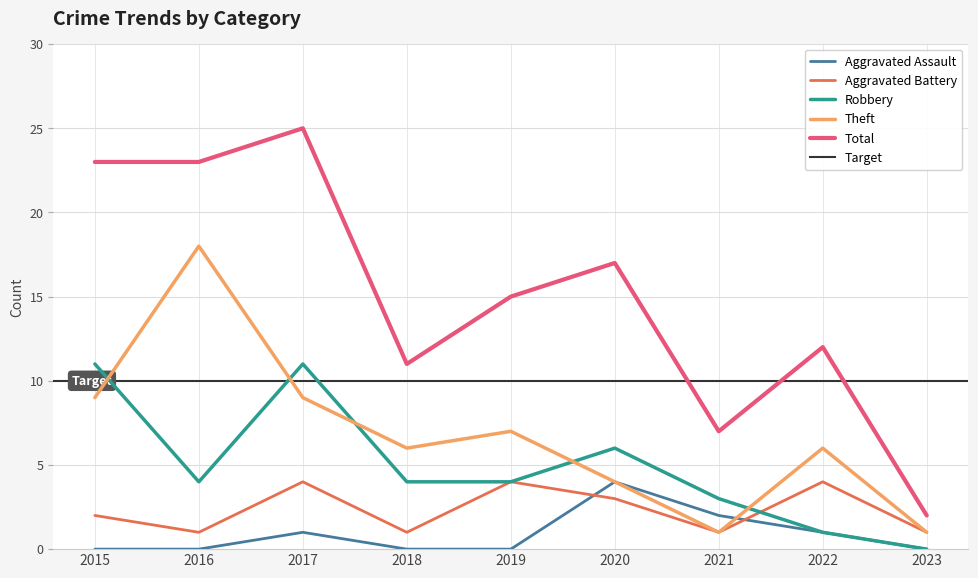

True or false: Total and Aggravated Assault cross at least once.

False